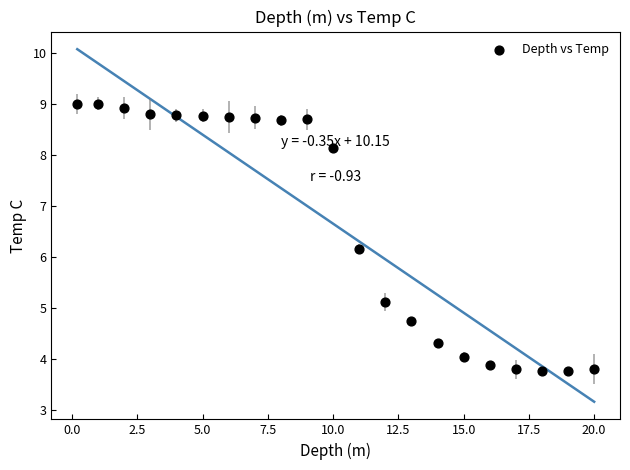

What is the range of X values (max minus min)?

19.8